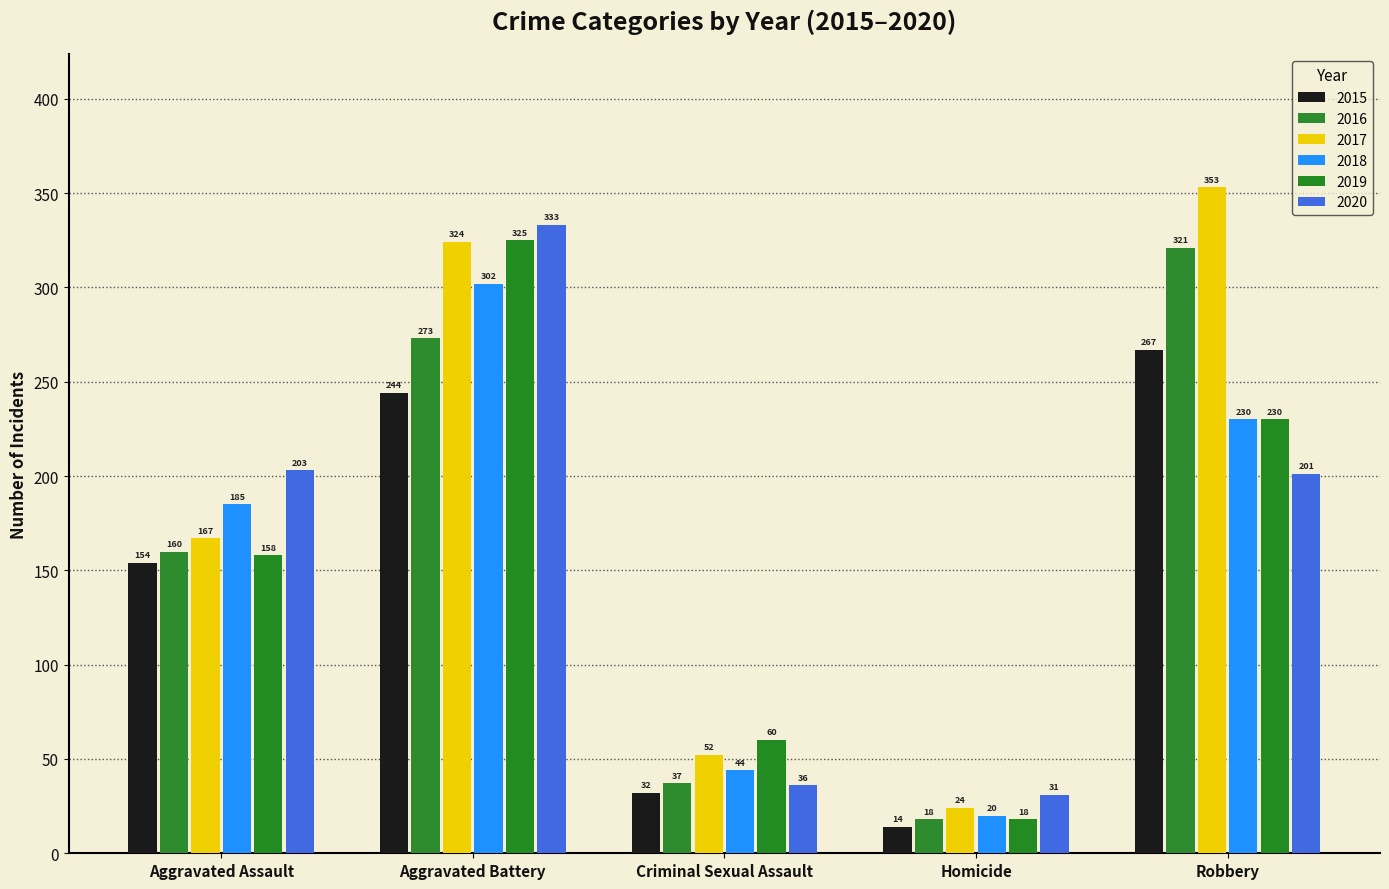

What is the difference between the maximum and minimum values in the 2015 series?

253